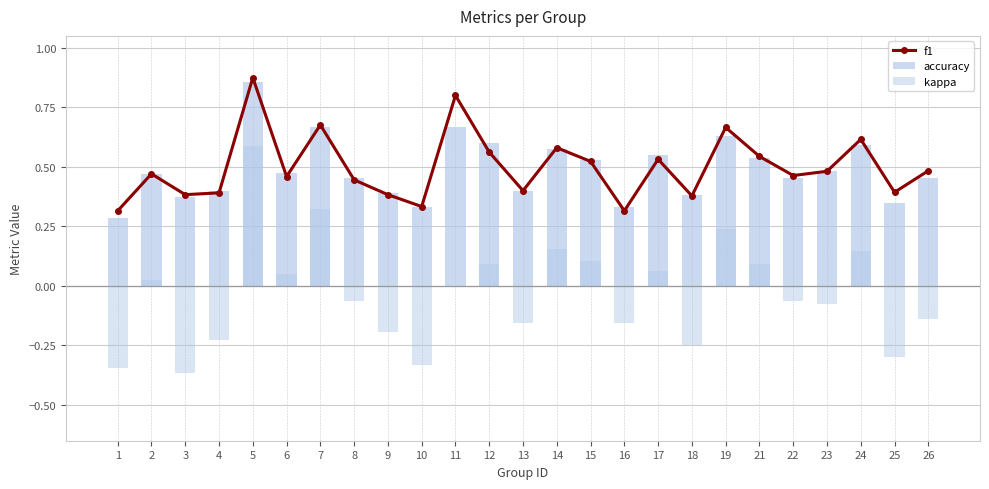

Which series has the widest spread of values?

kappa